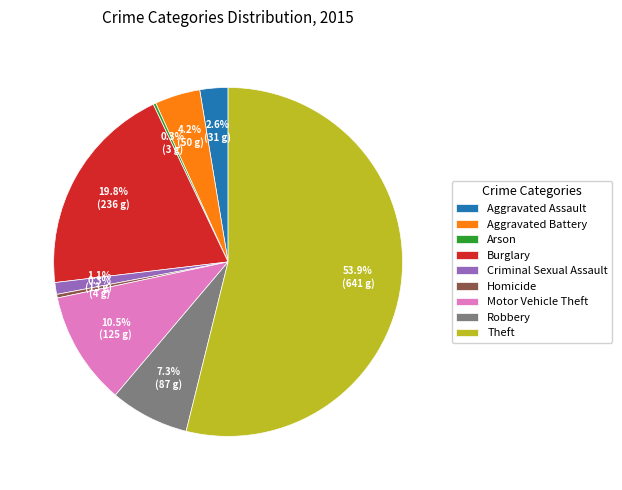

Is there any slice that represents more than half of the pie?

Yes